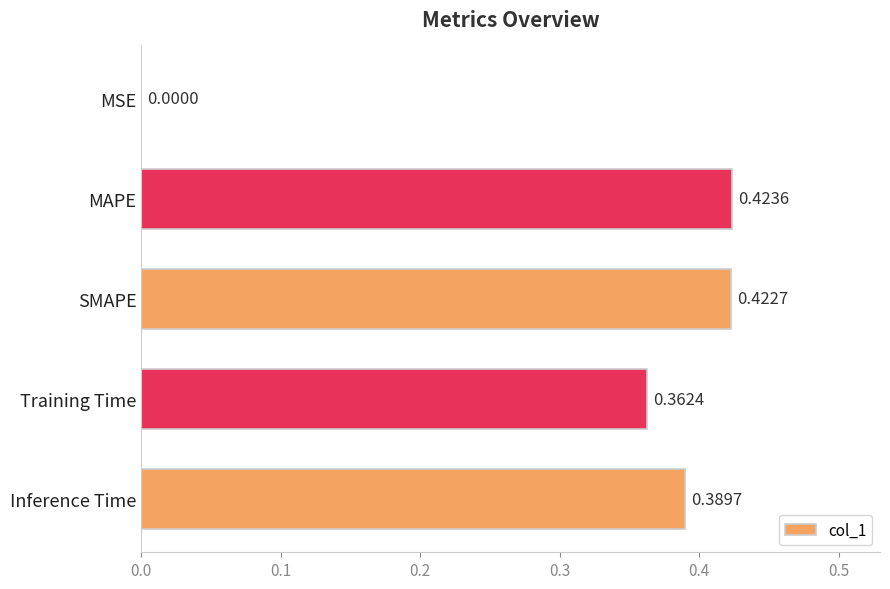

Between SMAPE and Inference Time, which is larger?

SMAPE